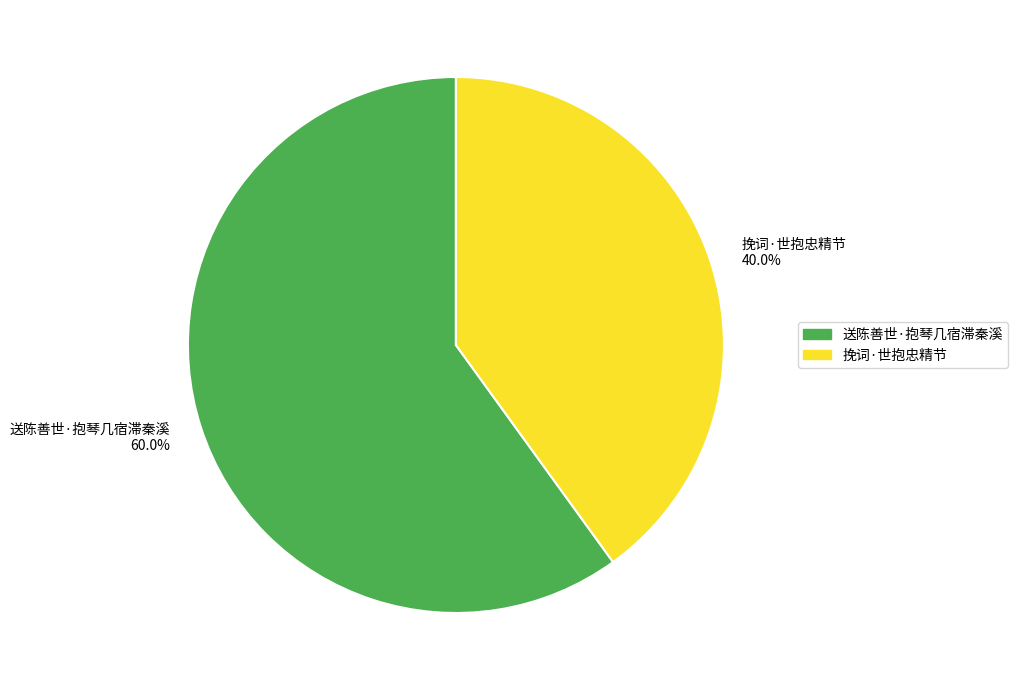

Which has a higher value, 挽词·世抱忠精节 or 送陈善世·抱琴几宿滞秦溪?

送陈善世·抱琴几宿滞秦溪